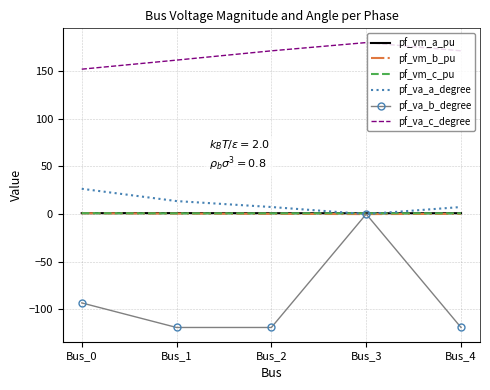

Read the pf_va_a_degree value at Bus_4.

7.4